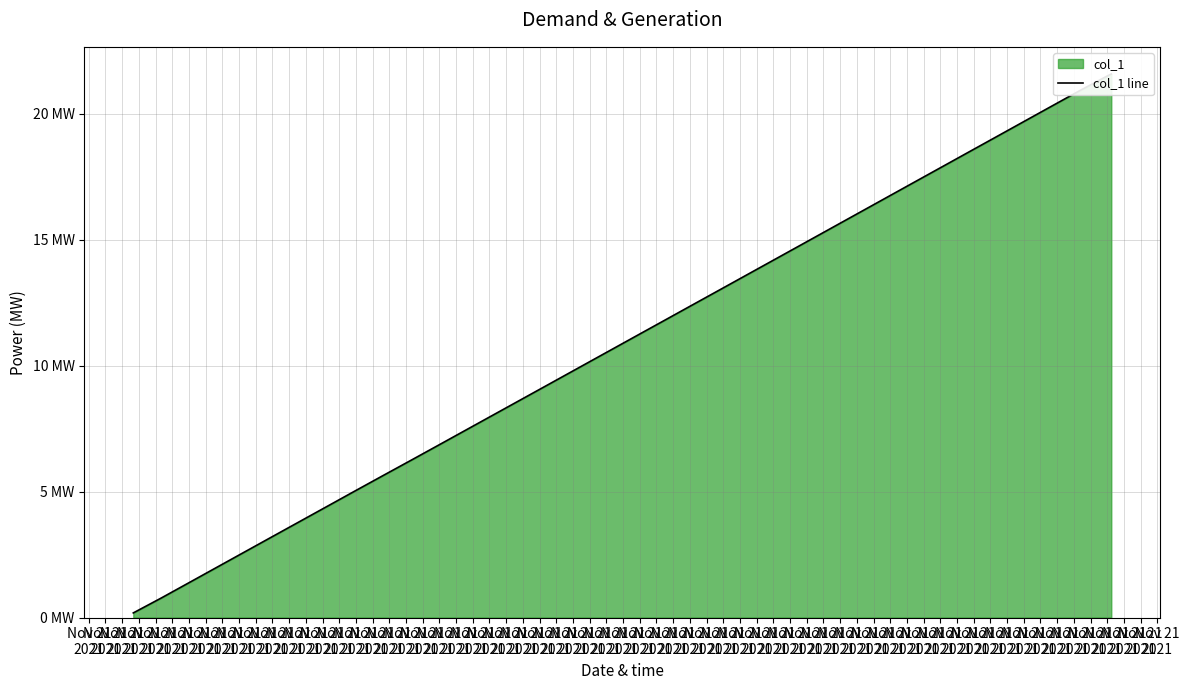

What is the average value?

11.1